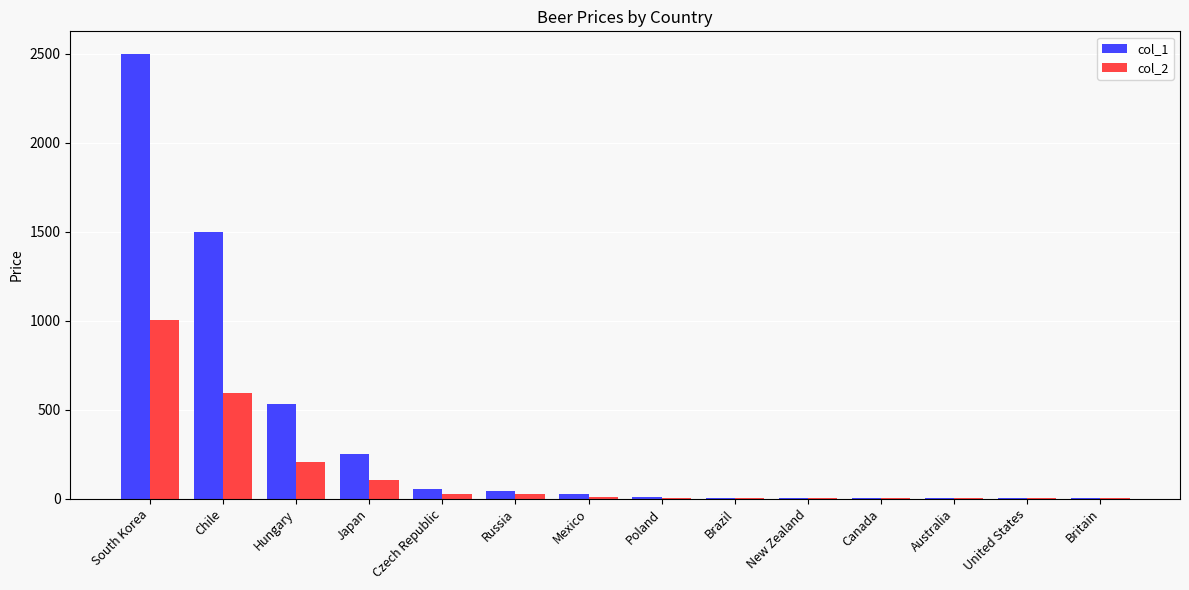

Which category has the highest value in the col_1 series?

South Korea